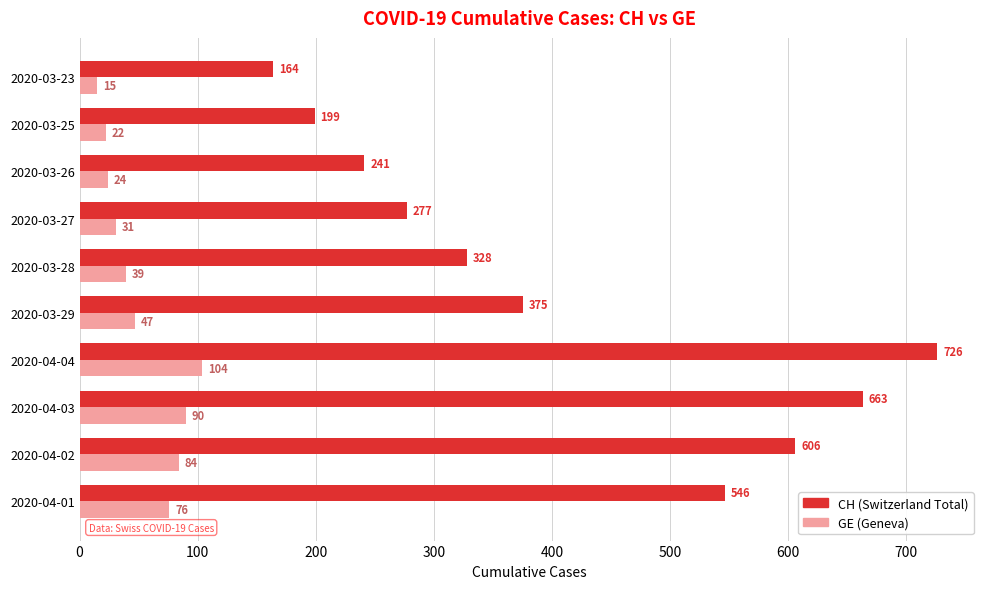

What is the smallest value displayed?

15